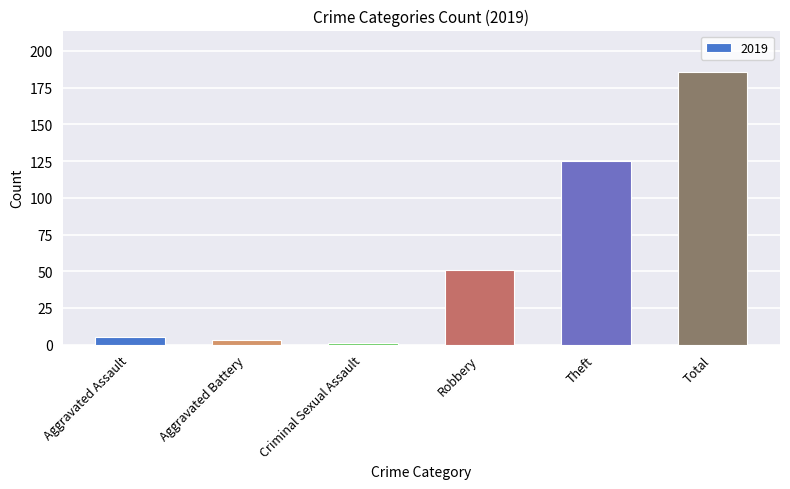

What position from the right is Aggravated Battery?

5